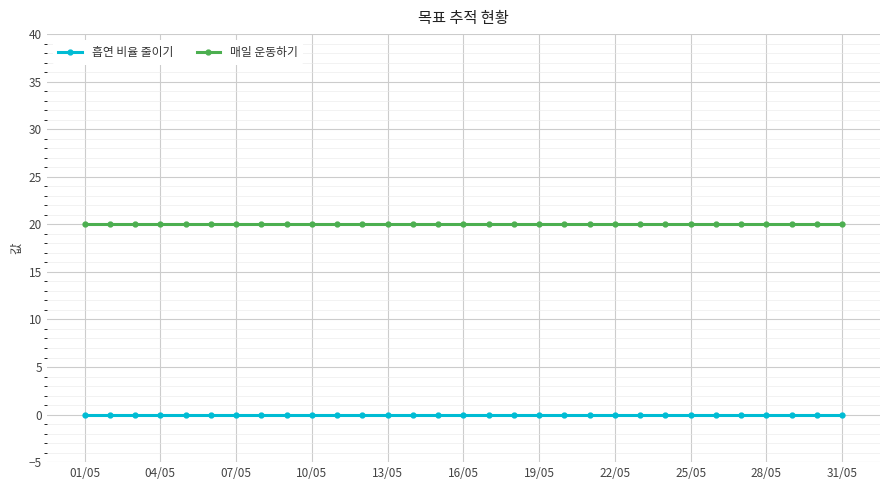

Reading left to right, extract all data points from this chart.

흡연 비율 줄이기: 0	0	0	0	0	0	0	0	0	0	0	0	0	0	0	0	0	0	0	0	0	0	0	0	0	0	0	0	0	0	0
매일 운동하기: 20	20	20	20	20	20	20	20	20	20	20	20	20	20	20	20	20	20	20	20	20	20	20	20	20	20	20	20	20	20	20